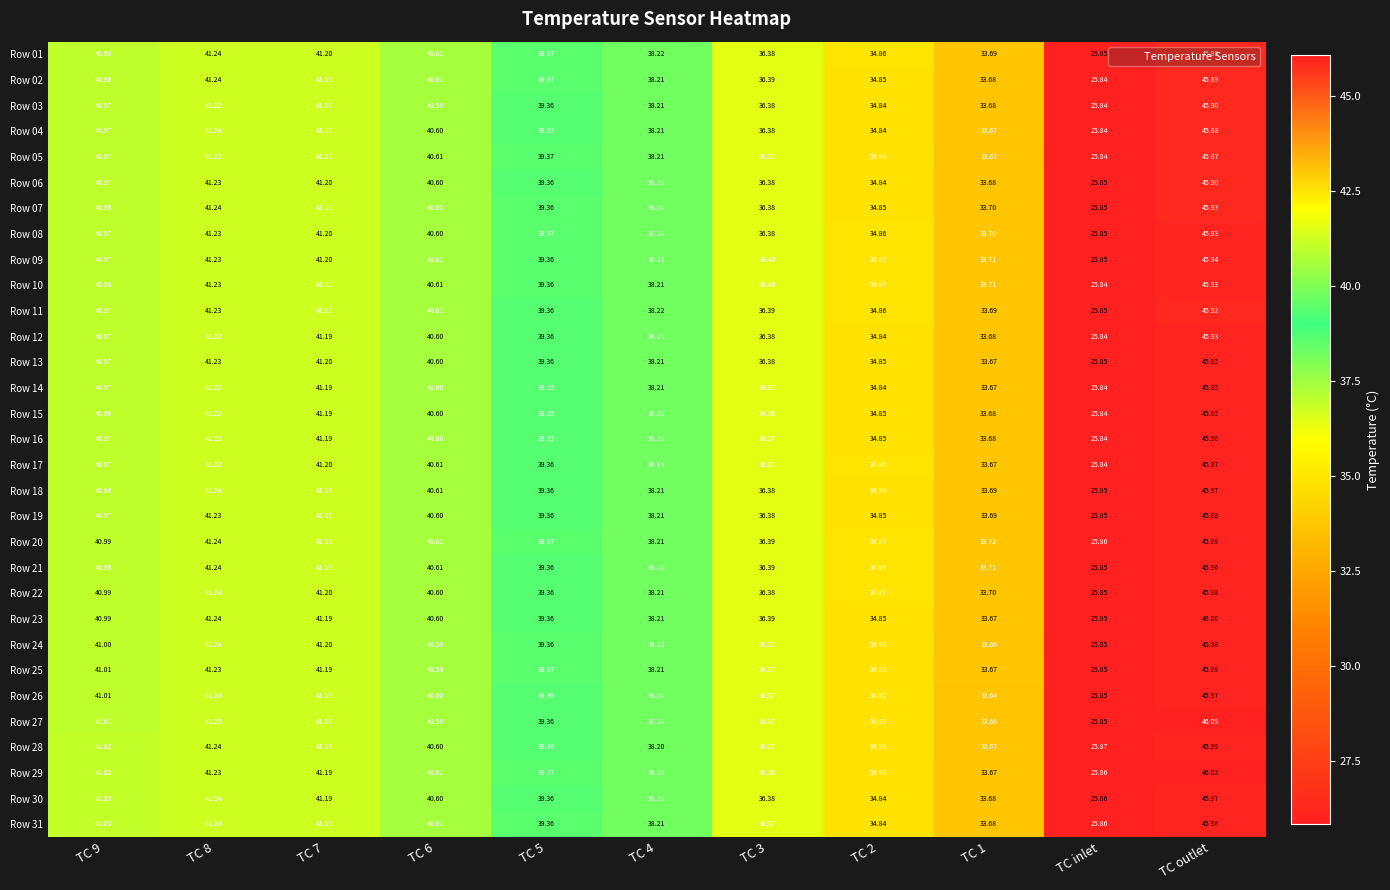

At which category is the sum across all series the highest?

TC outlet